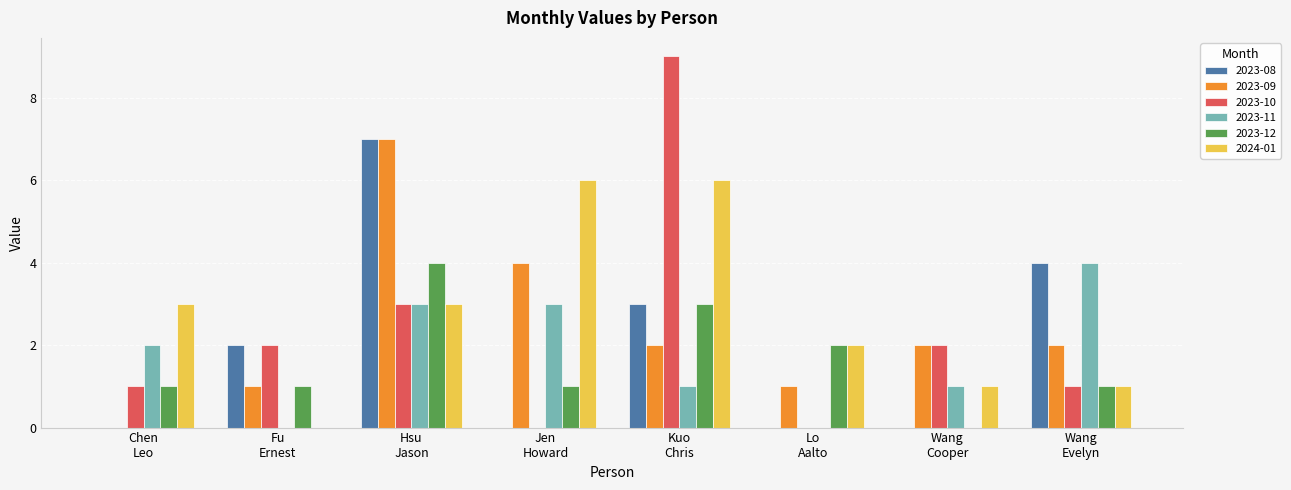

What is the average value of the 2023-10 series?

2